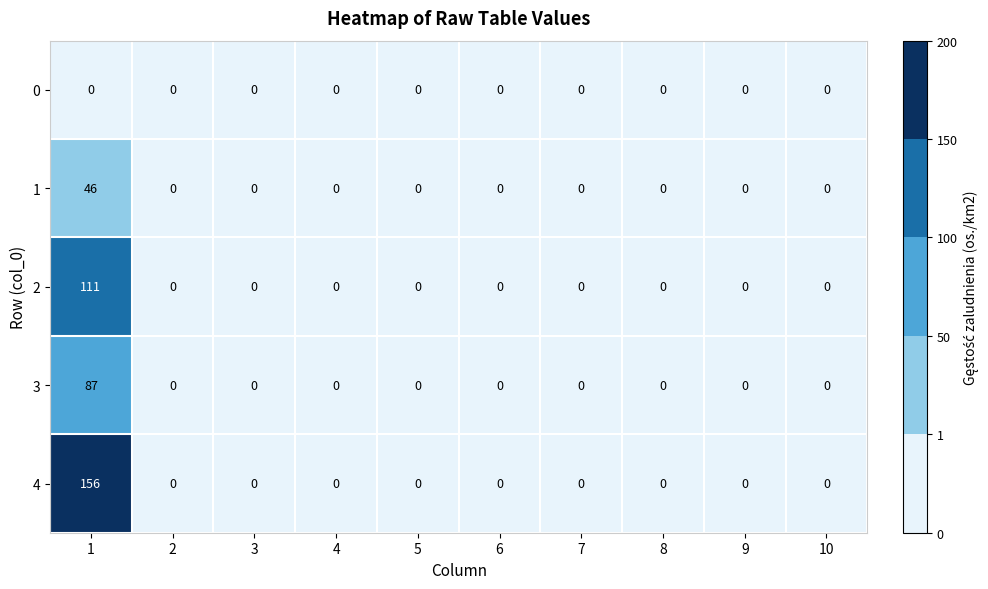

Rank the series by their average value, from highest to lowest.

4, 2, 3, 1, 0